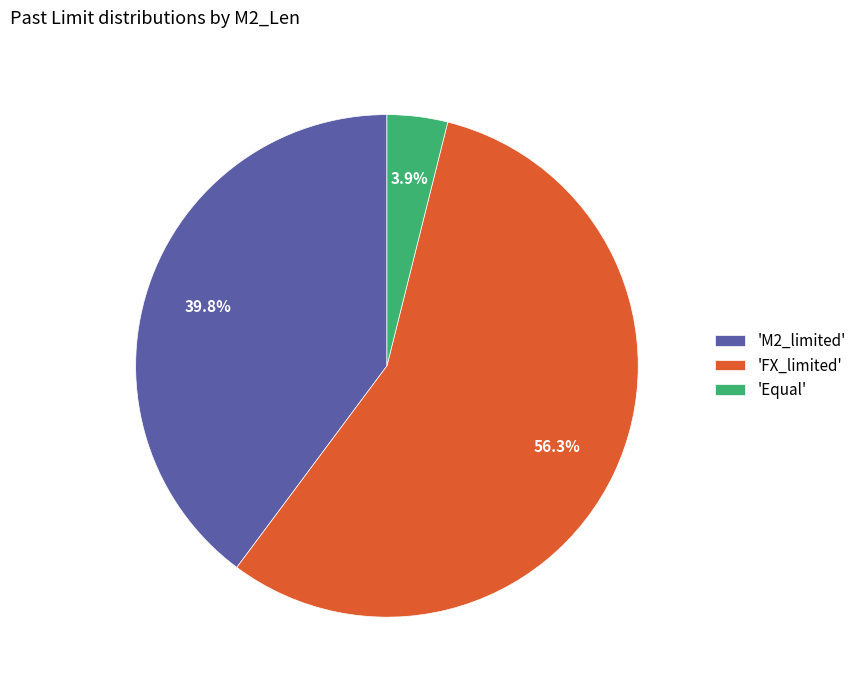

Rank the categories by value from highest to lowest.

'FX_limited', 'M2_limited', 'Equal'